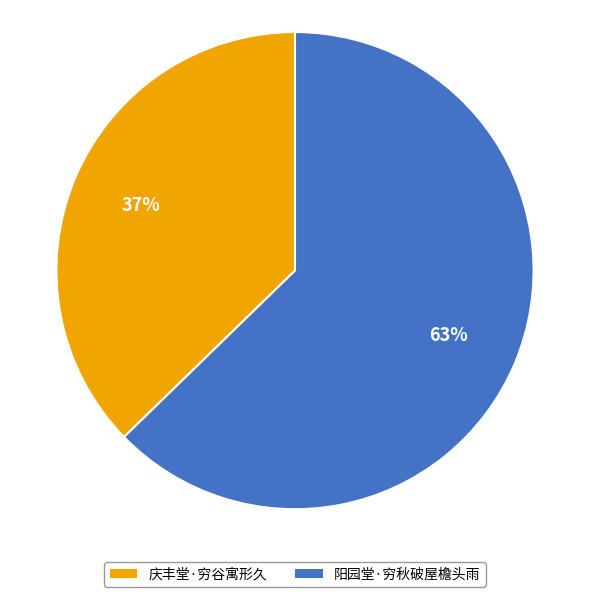

Is the sum of 阳园堂·穷秋破屋檐头雨 and 庆丰堂·穷谷寓形久 greater than half?

Yes